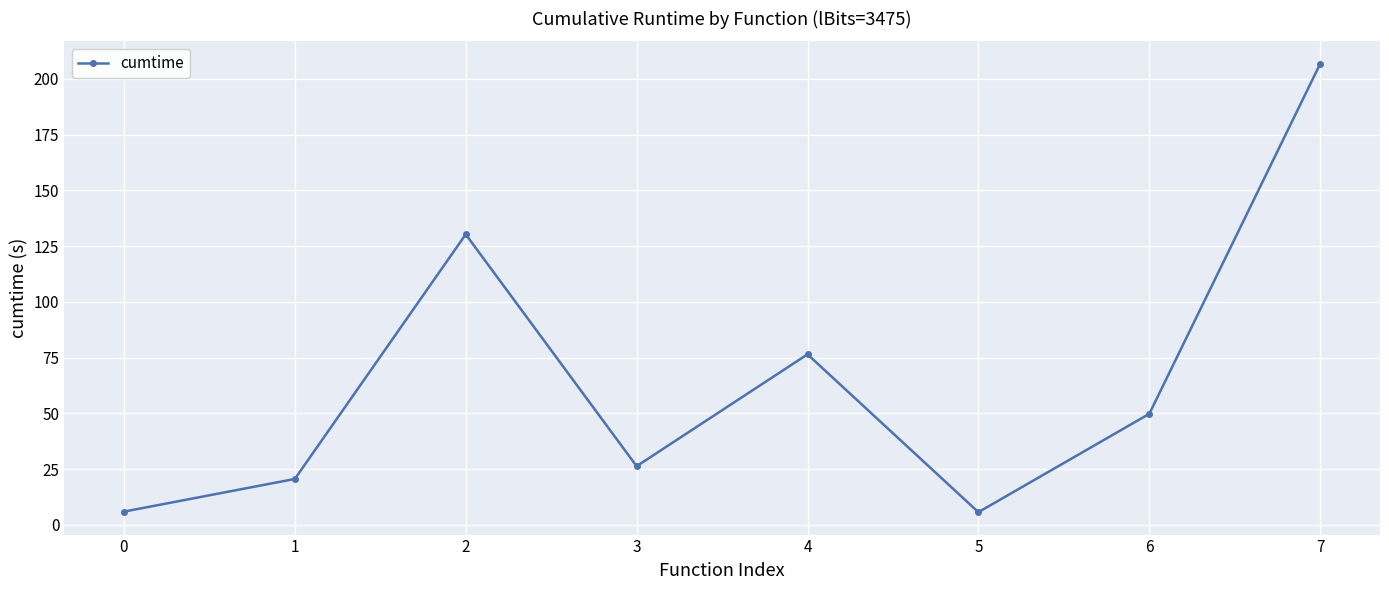

How many data points does each series have?

8